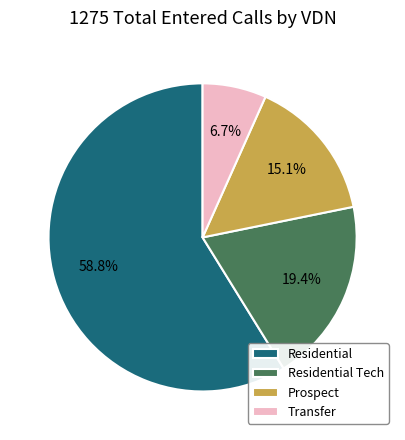

To the nearest percent, what is the average slice percentage?

25%